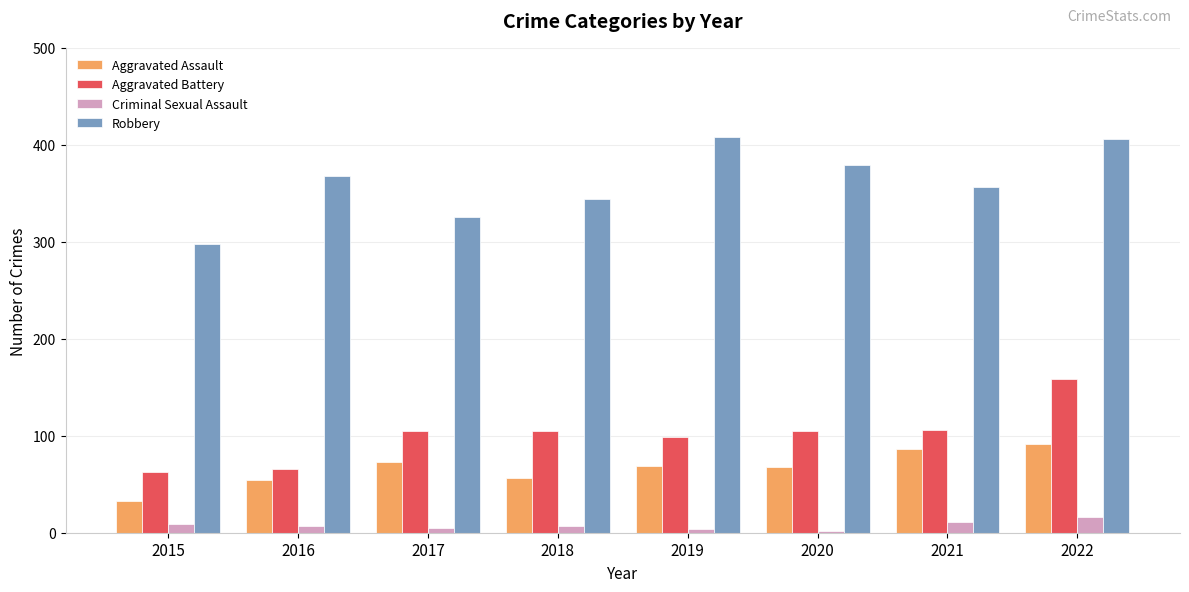

Count the number of categories in the chart.

8